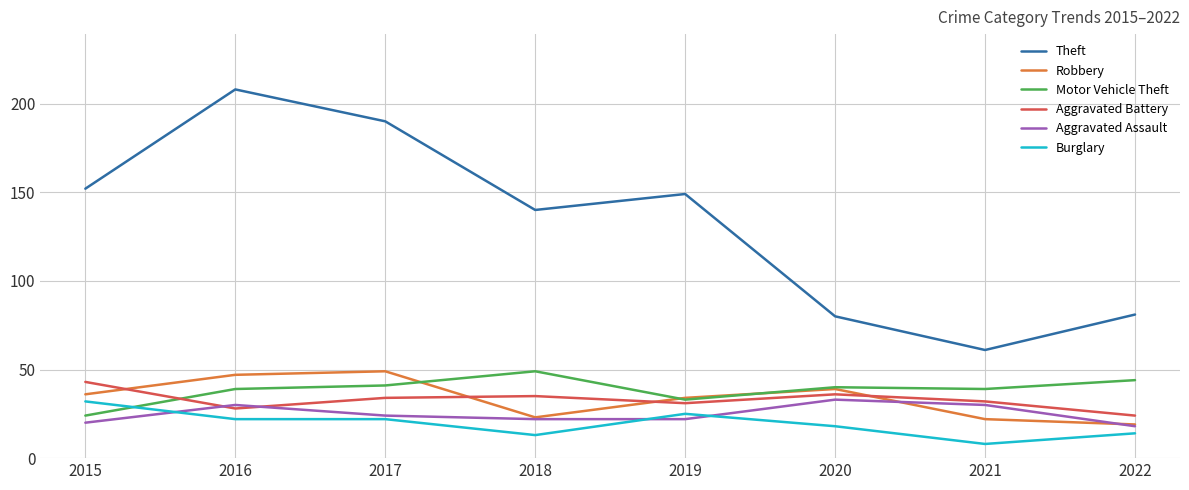

How many interior local peaks does the Theft series have?

2